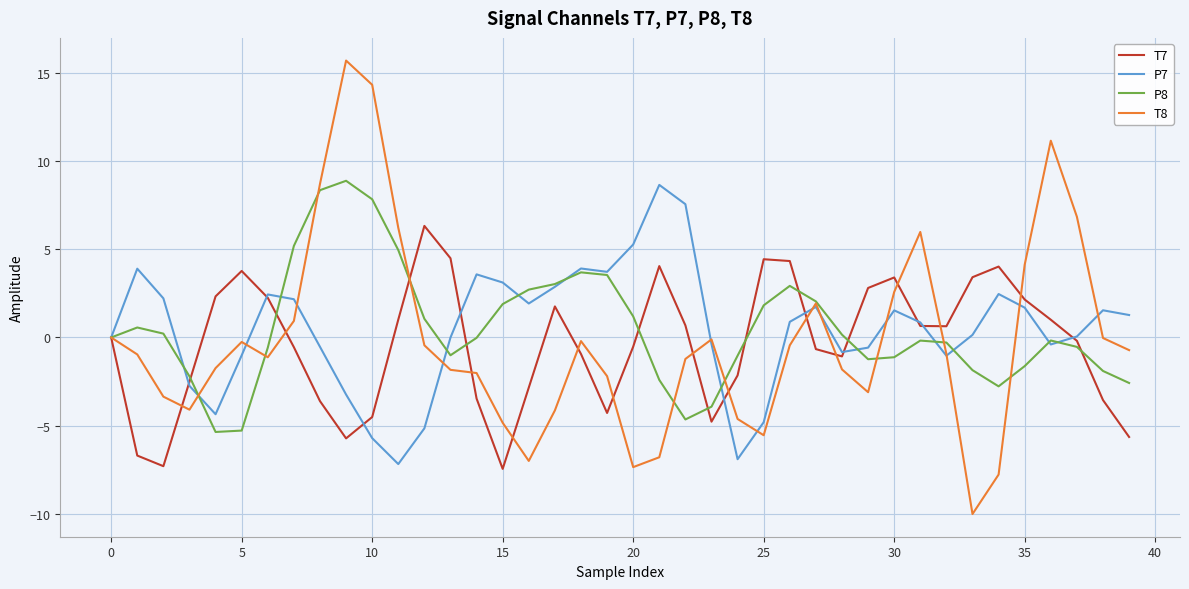

Which series has the largest range (max minus min)?

T8